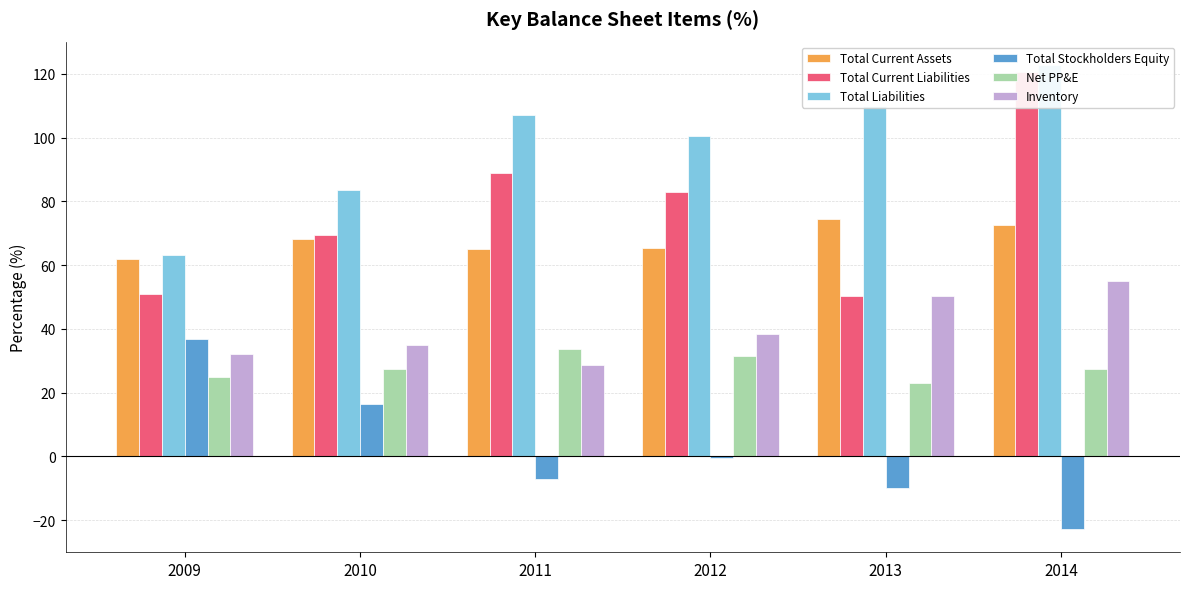

Reading left to right, what are all the values shown in this chart?

Total Current Assets: 61.9	68.3	65.0	65.3	74.5	72.6
Total Current Liabilities: 50.9	69.3	88.9	83.0	50.4	120.6
Total Liabilities: 63.3	83.6	107.1	100.5	109.9	122.8
Total Stockholders Equity: 36.7	16.4	-7.1	-0.5	-9.9	-22.8
Net PP&E: 24.9	27.3	33.5	31.6	23.1	27.4
Inventory: 32.0	35.1	28.6	38.5	50.5	55.0